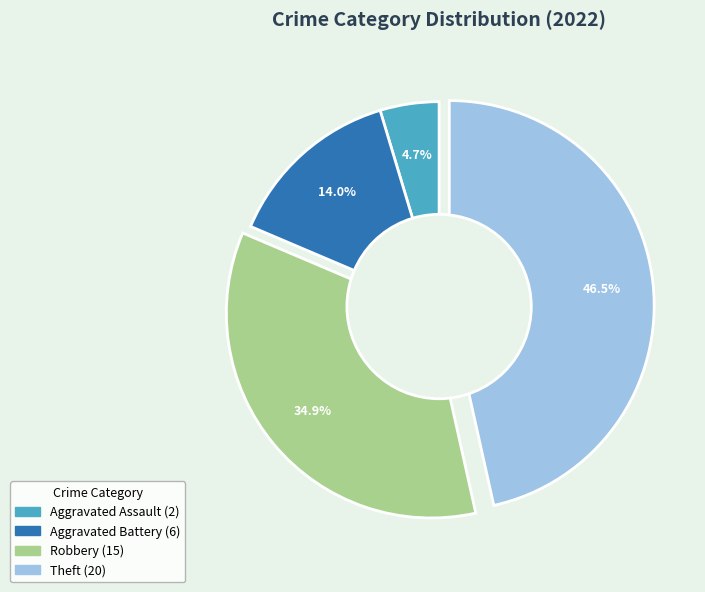

Is there any slice that represents more than half of the pie?

No